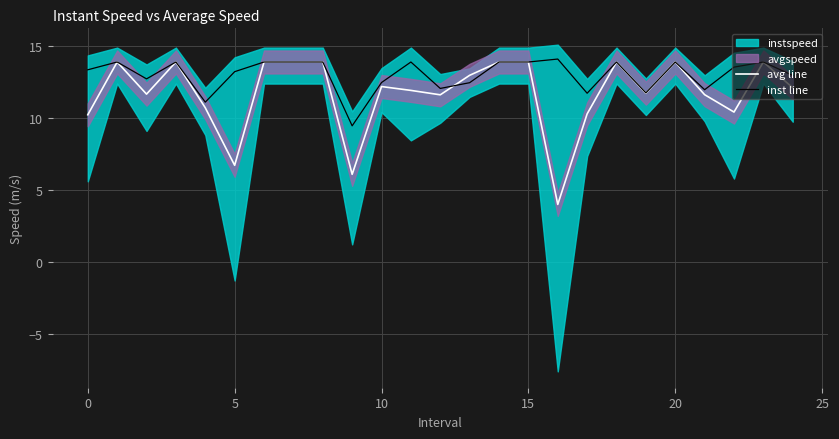

Reading left to right, transcribe all the data shown in this chart.

avg line: 10.2	13.9	11.7	13.9	10.7	6.7	13.9	13.9	13.9	6.1	12.2	11.9	11.6	13.0	13.9	13.9	4.0	10.3	13.9	11.7	13.9	11.6	10.4	13.9	12.1
inst line: 13.3	13.9	12.7	13.9	11.1	13.2	13.9	13.9	13.9	9.5	12.5	13.9	12.1	12.5	13.9	13.9	14.1	11.7	13.9	11.7	13.9	12.0	13.5	13.9	13.0